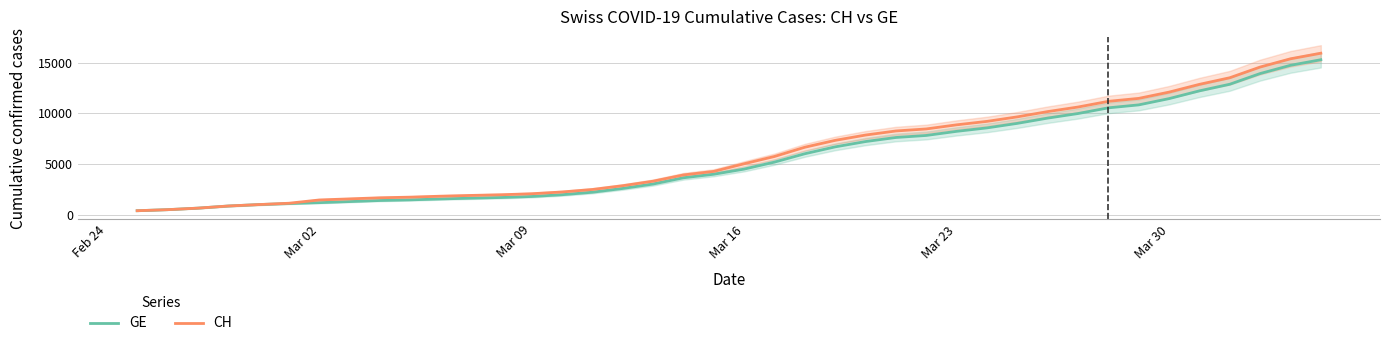

True or false: GE and CH intersect in this chart.

False